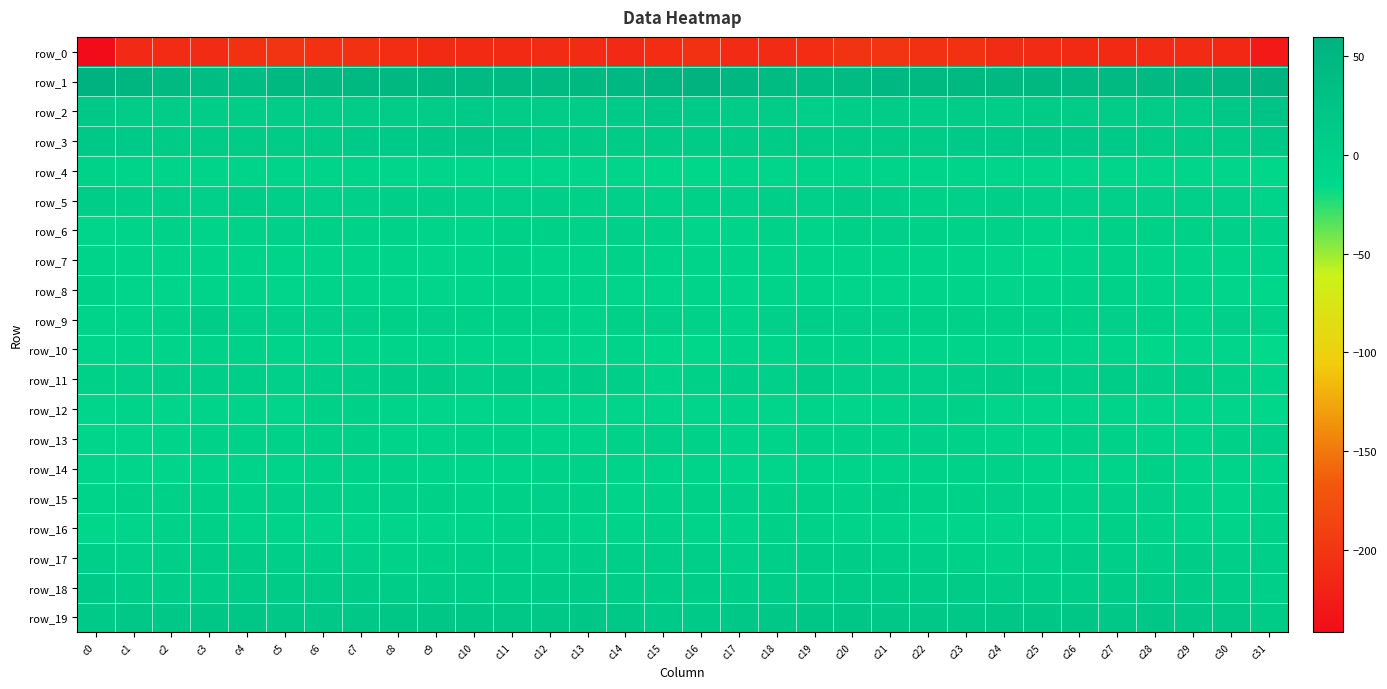

The value of row_0 at c20 is -203.1. True or false?

True